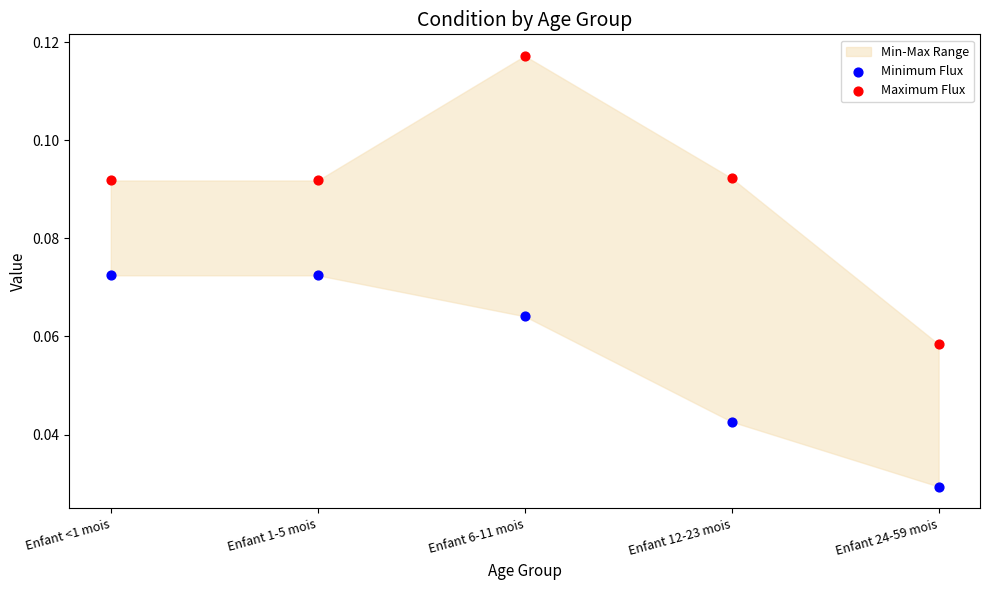

Which series reaches the minimum Y coordinate?

Minimum Flux